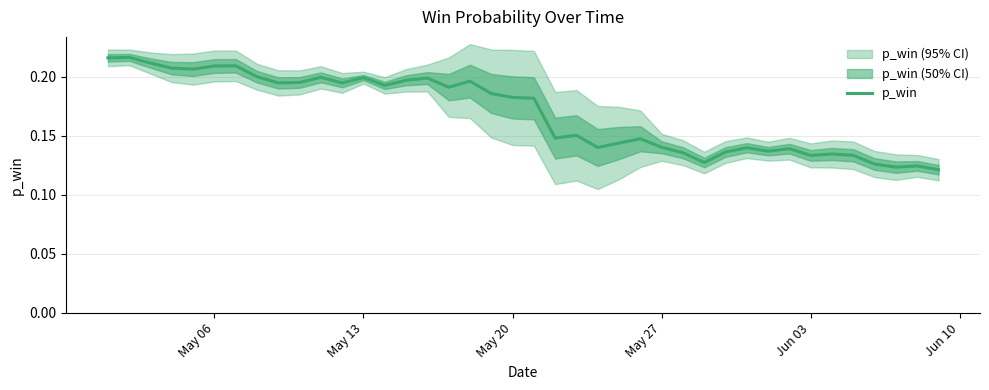

Does the chart have visible grid lines?

Yes